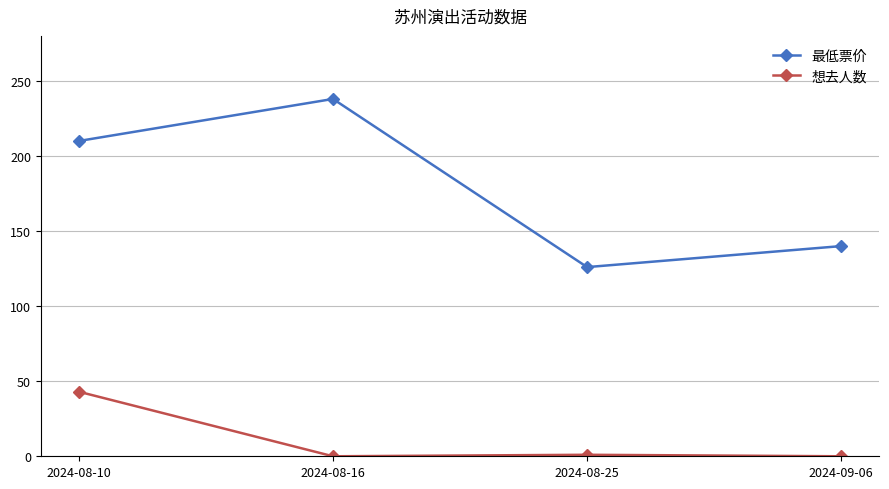

What is the sum of all 最低票价 values?

714